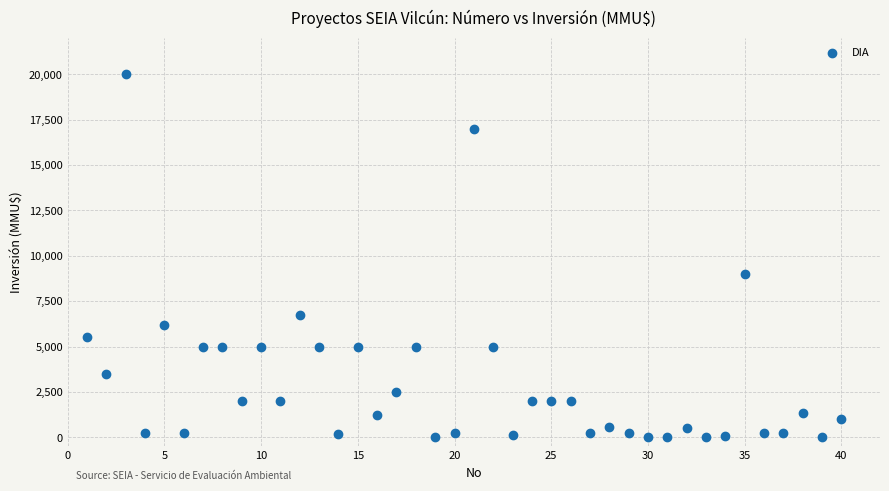

What Y value in the scatter plot is closest to 10000?

9000